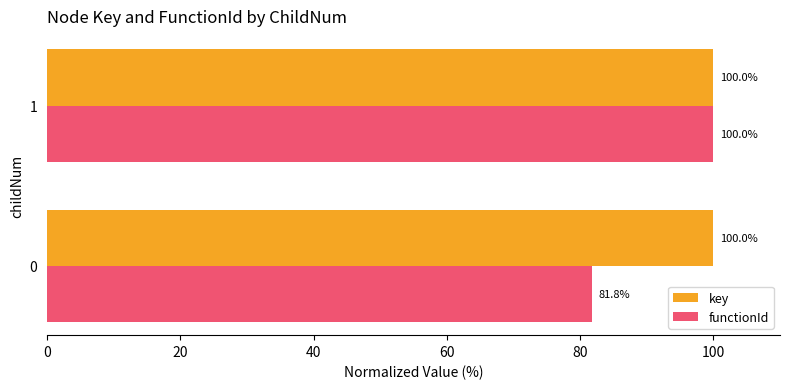

What is the difference between the highest and lowest values at 0?

18.2